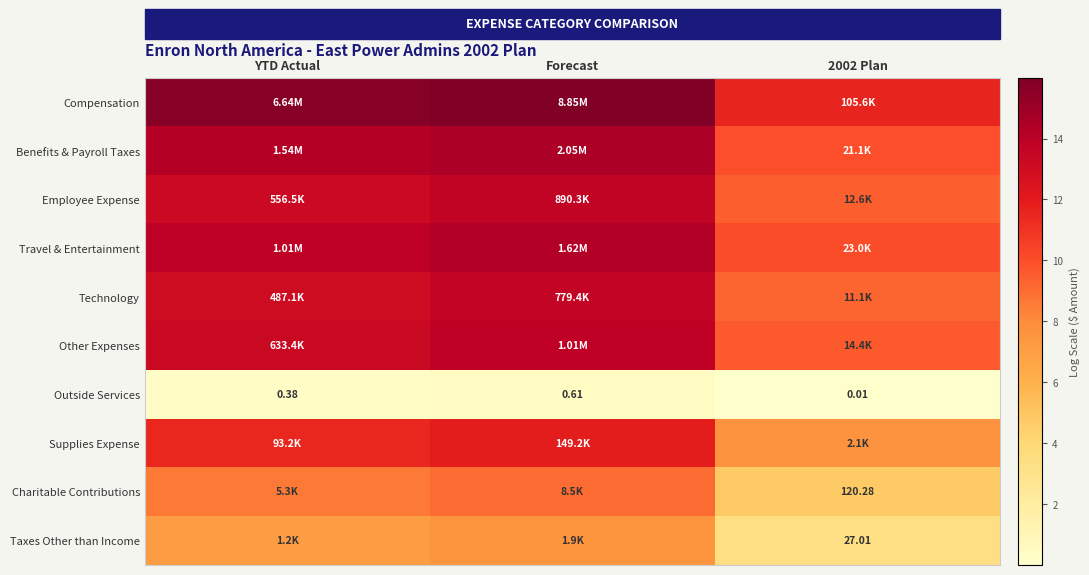

How many data points does each series have?

3